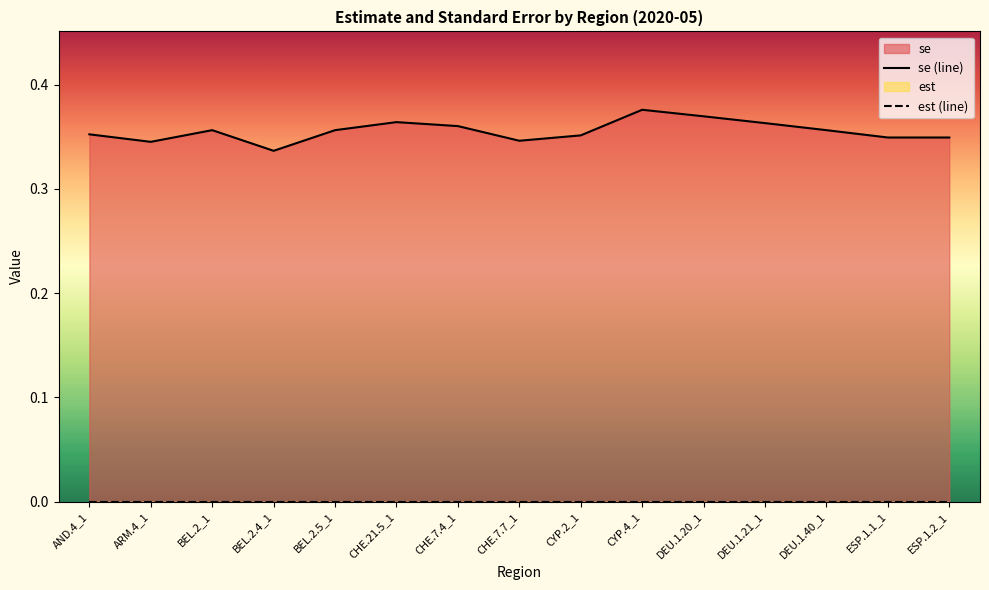

At which label is est (line) closest to 0?

AND.4_1